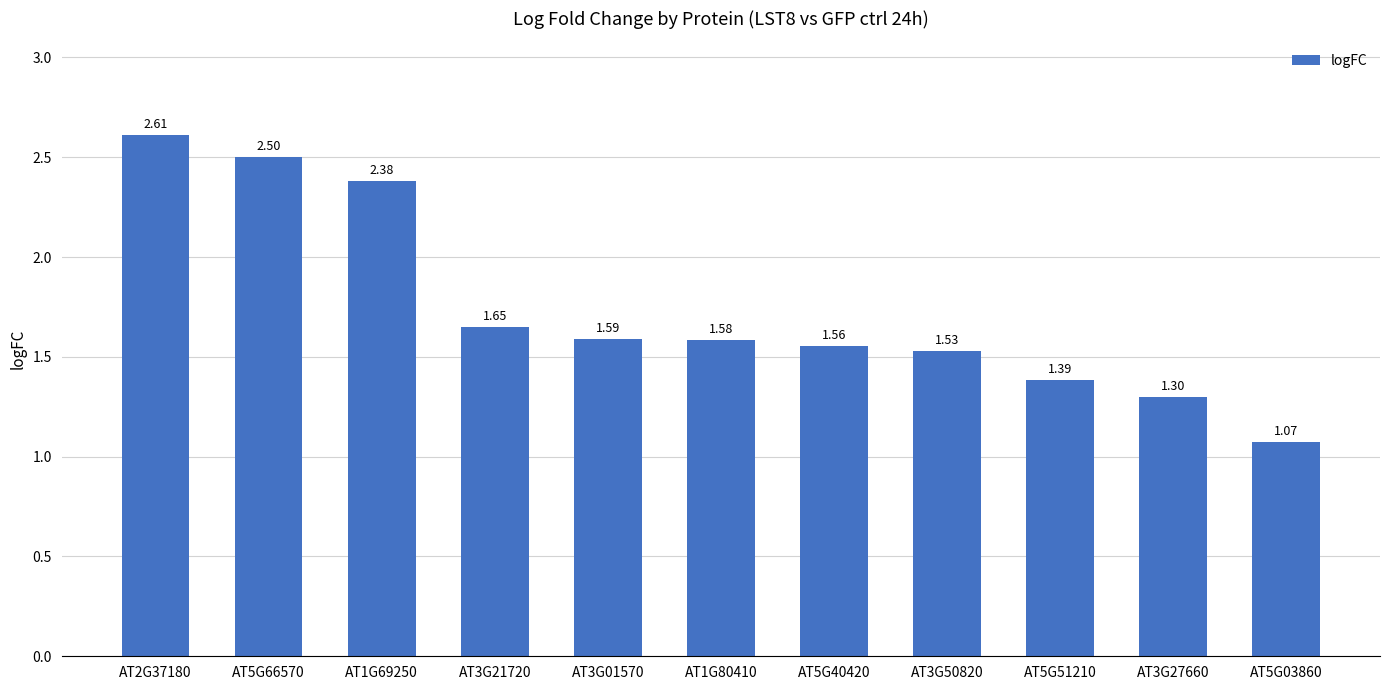

Where is the data nearest to the value 1?

AT5G03860